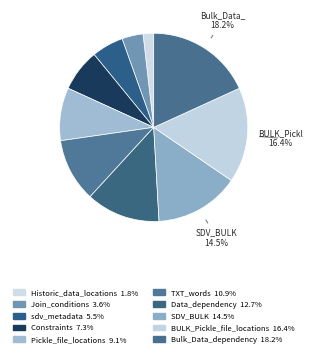

How many segments does this pie chart have?

10